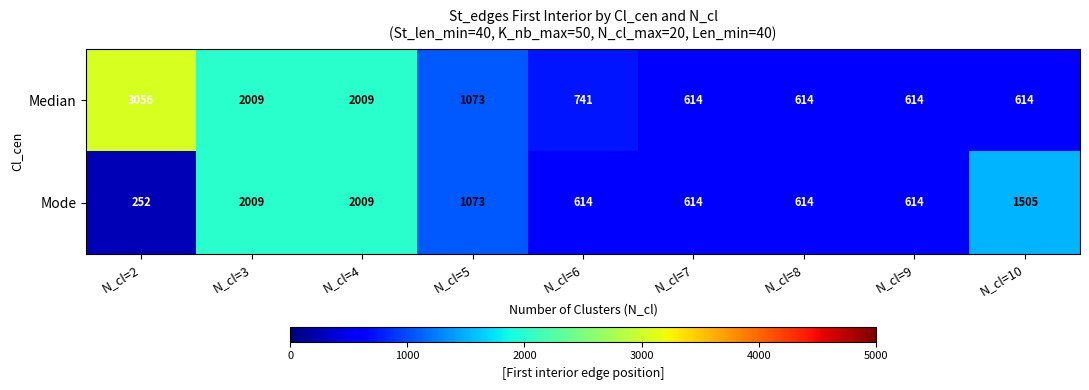

Is it true that Median equals 614 at N_cl=7?

True